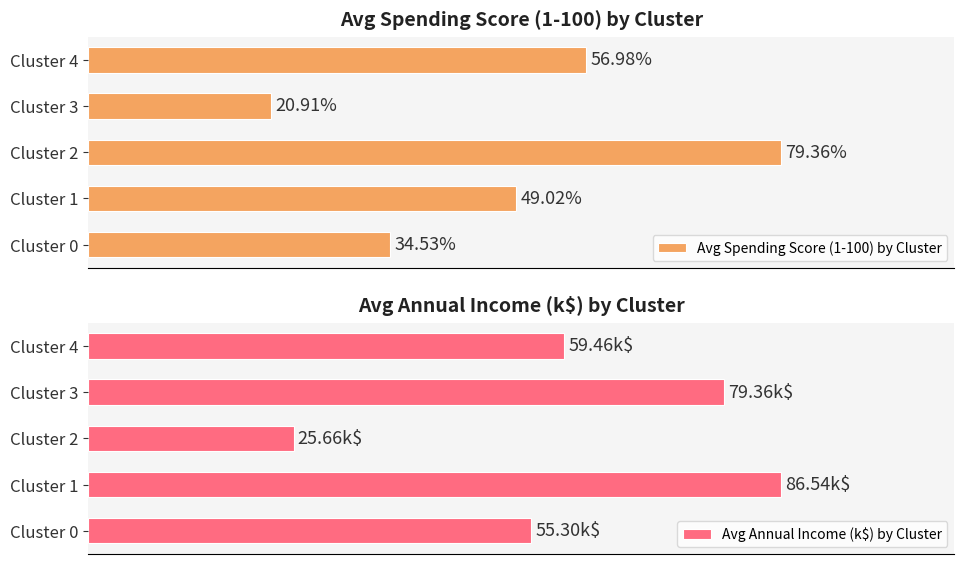

Rank the categories by Avg Spending Score (1-100) by Cluster value from highest to lowest.

Cluster 2, Cluster 4, Cluster 1, Cluster 0, Cluster 3